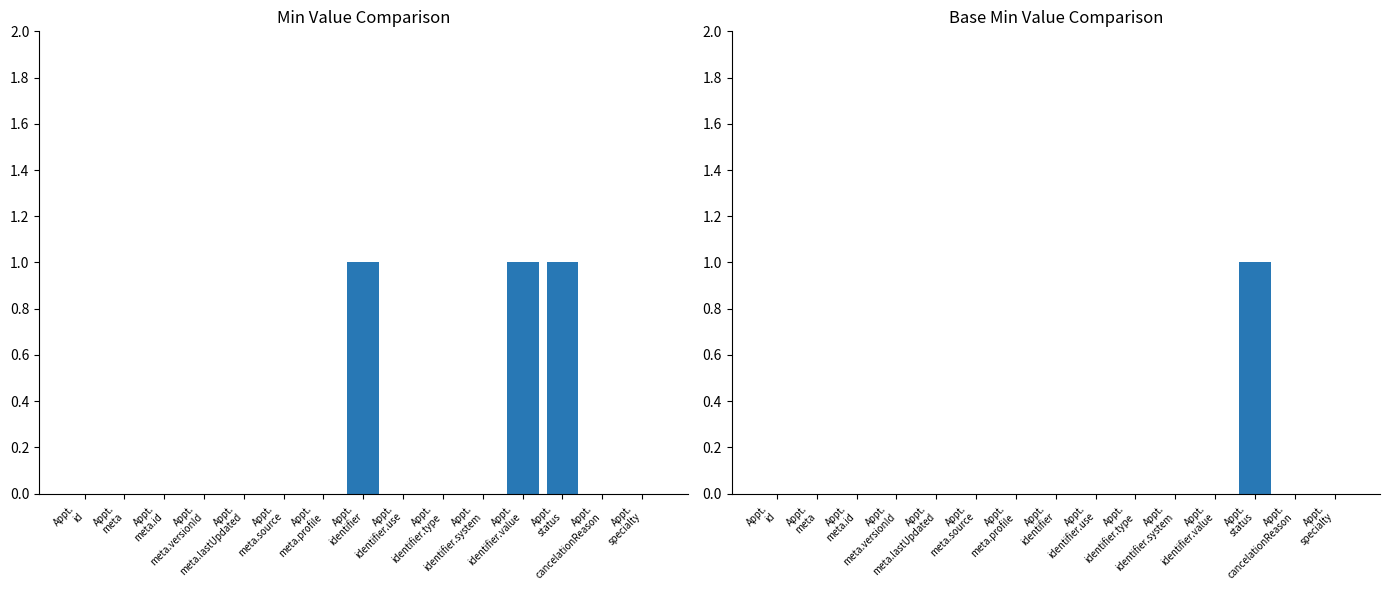

Reading right to left, list all the values displayed in this chart.

Min: Appt.
specialty=0	Appt.
cancelationReason=0	Appt.
status=1	Appt.
identifier.value=1	Appt.
identifier.system=0	Appt.
identifier.type=0	Appt.
identifier.use=0	Appt.
identifier=1	Appt.
meta.profile=0	Appt.
meta.source=0	Appt.
meta.lastUpdated=0	Appt.
meta.versionId=0	Appt.
meta.id=0	Appt.
meta=0	Appt.
id=0
Base Min: Appt.
specialty=0	Appt.
cancelationReason=0	Appt.
status=1	Appt.
identifier.value=0	Appt.
identifier.system=0	Appt.
identifier.type=0	Appt.
identifier.use=0	Appt.
identifier=0	Appt.
meta.profile=0	Appt.
meta.source=0	Appt.
meta.lastUpdated=0	Appt.
meta.versionId=0	Appt.
meta.id=0	Appt.
meta=0	Appt.
id=0